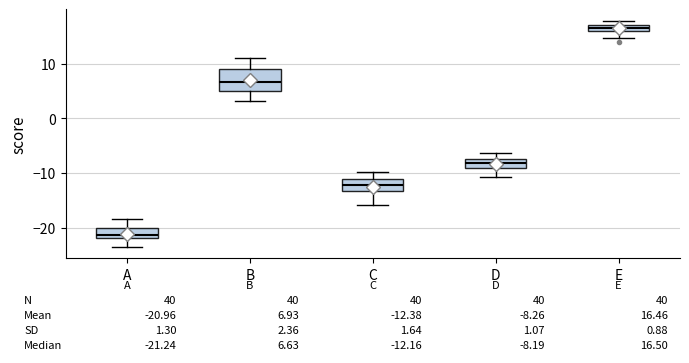

Which box has the lowest median line?

A